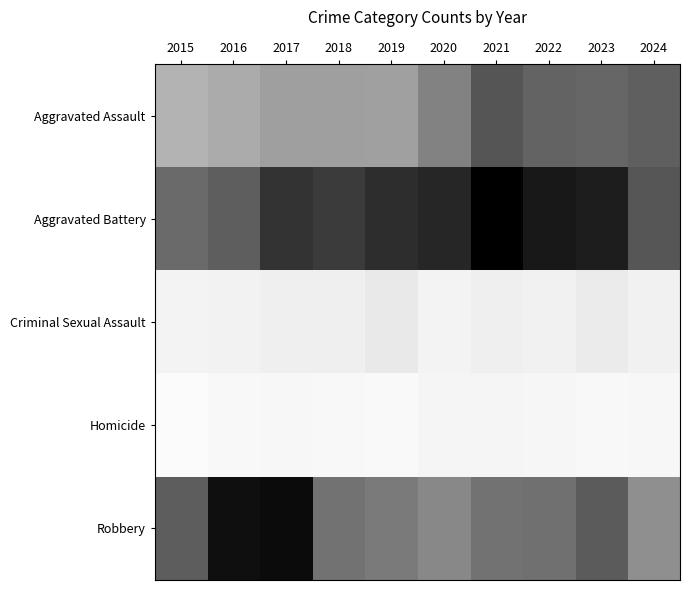

At how many categories does at least one series exceed 333?

10